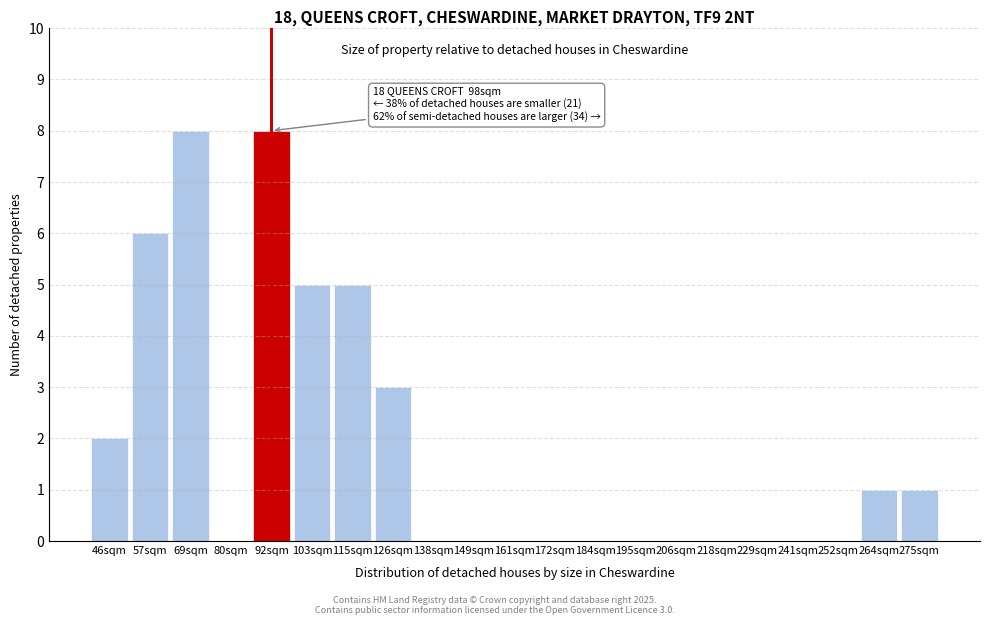

Reading left to right, what are all the values shown in this chart?

46sqm=2	57sqm=6	69sqm=8	80sqm=0	92sqm=8	103sqm=5	115sqm=5	126sqm=3	138sqm=0	149sqm=0	161sqm=0	172sqm=0	184sqm=0	195sqm=0	206sqm=0	218sqm=0	229sqm=0	241sqm=0	252sqm=0	264sqm=1	275sqm=1